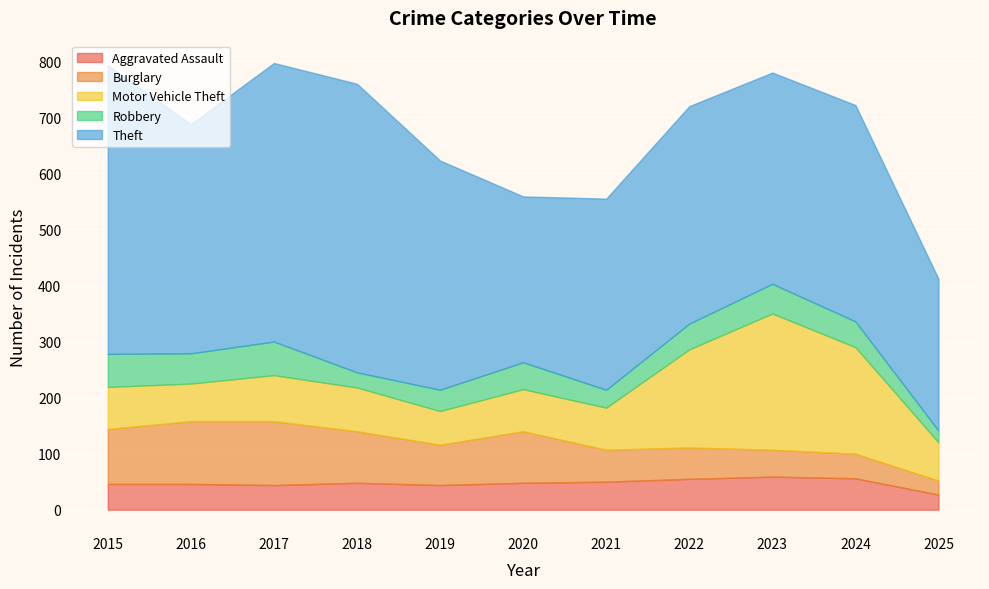

What is the difference between the highest and lowest values at 2015?

469